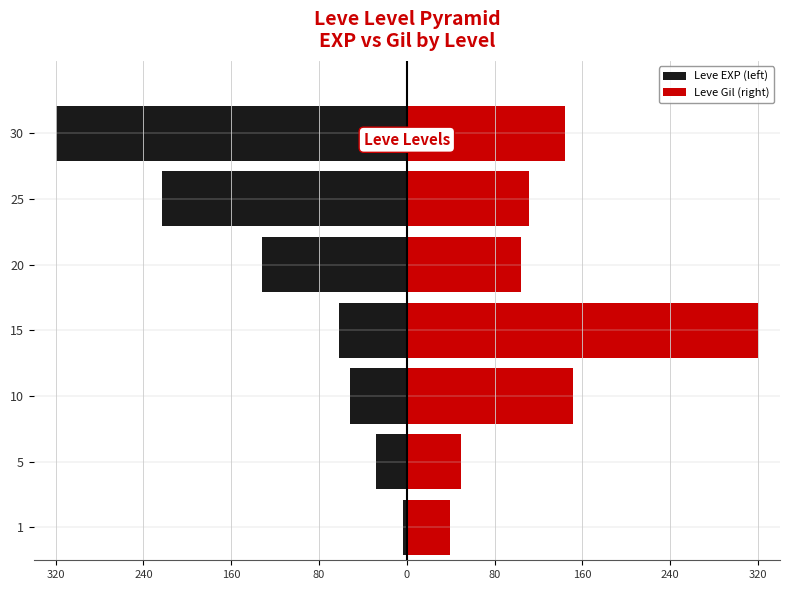

Which series has the largest range (max minus min)?

Leve EXP (left)